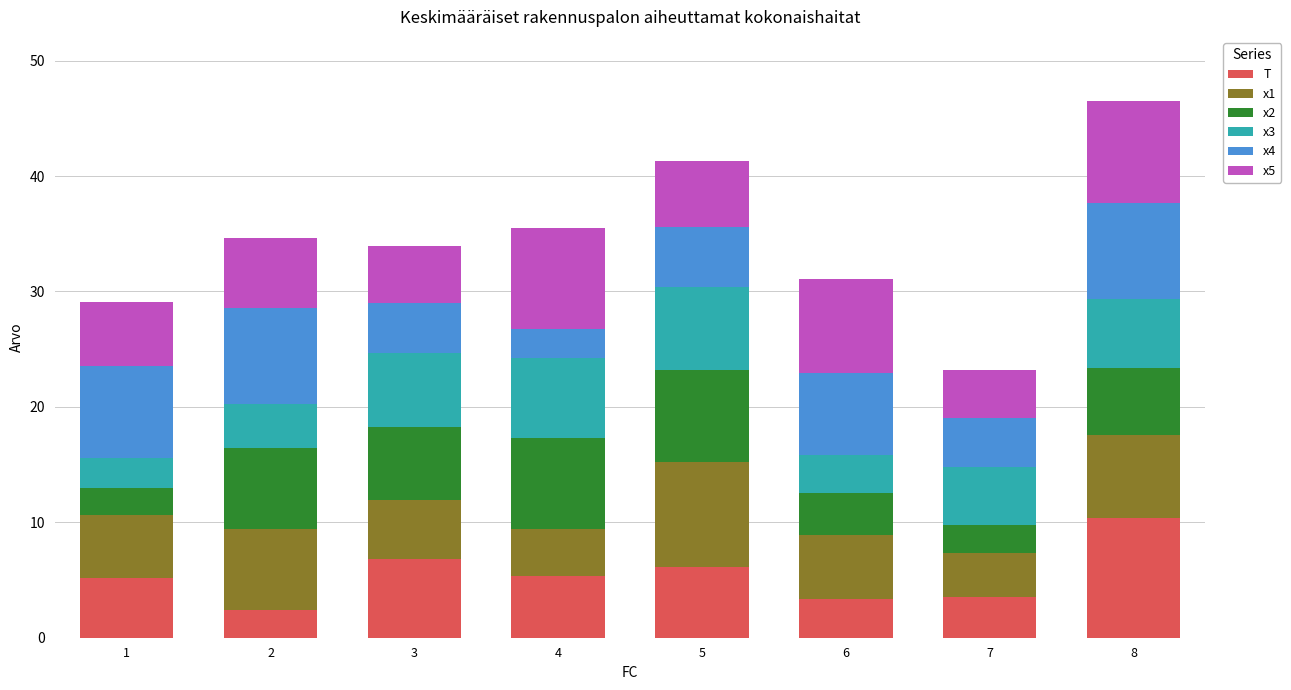

What is the value of the T bar at the 5th from the left?

6.1